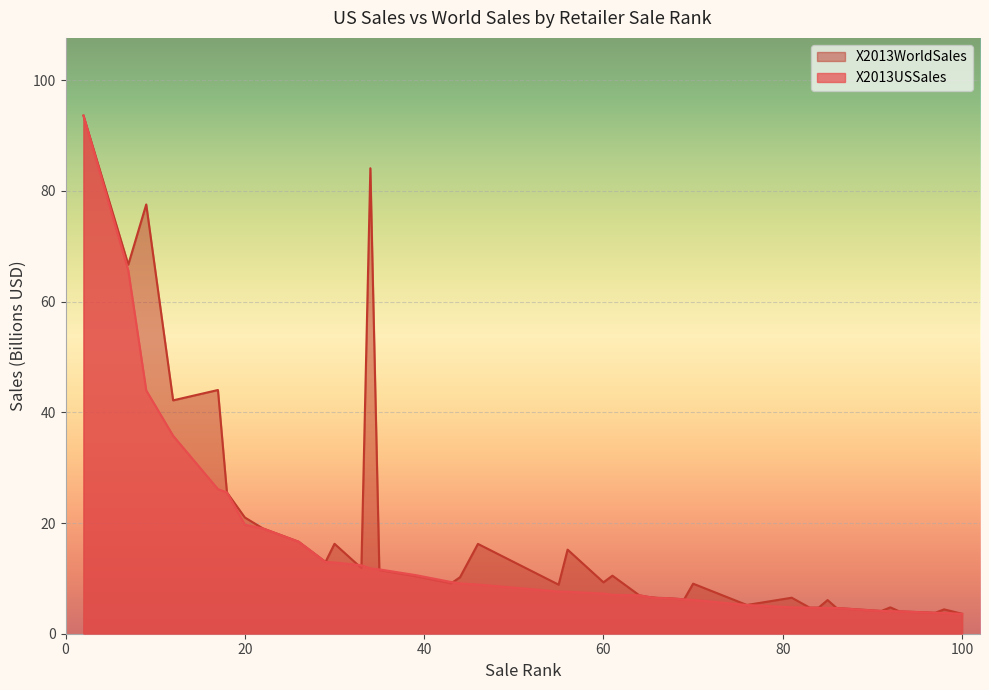

What is the minimum value shown in the chart?

3.6